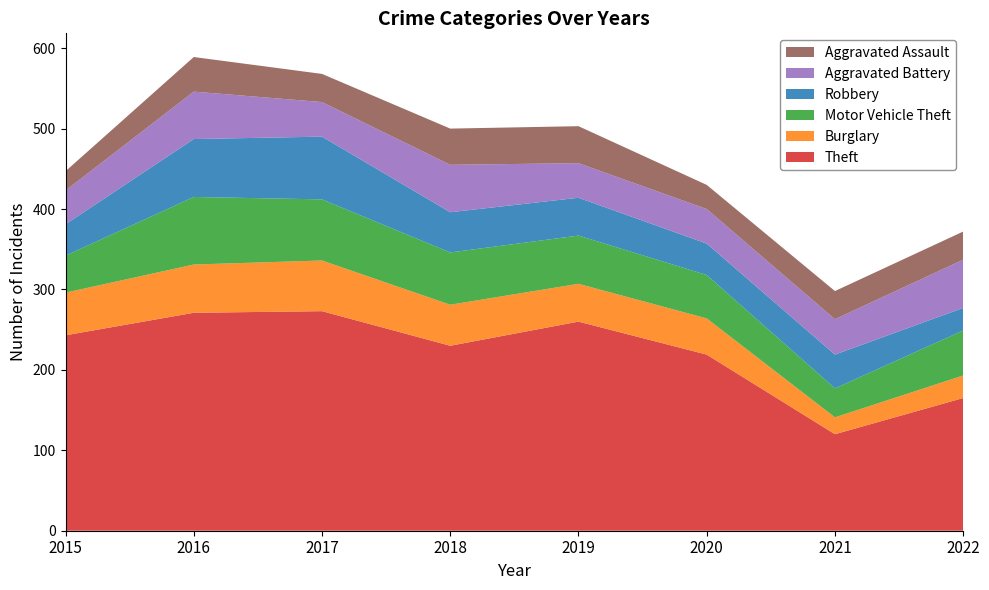

Reading left to right, list all the values displayed in this chart.

Theft: 243	271	273	230	260	219	120	165
Burglary: 53	60	63	51	47	45	21	28
Motor Vehicle Theft: 46	84	76	65	60	54	36	56
Robbery: 39	72	78	50	47	39	42	28
Aggravated Battery: 42	59	43	59	43	43	44	60
Aggravated Assault: 24	43	35	45	46	30	35	35